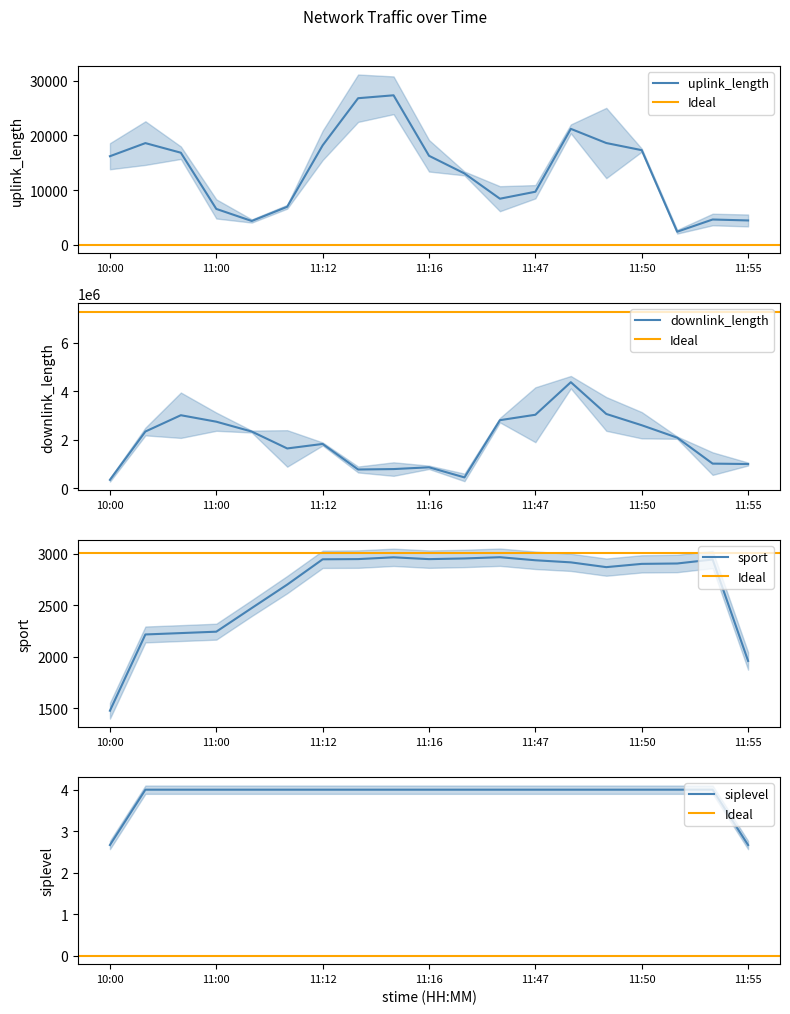

Is it true that uplink_length equals 16200.0 at 10:00?

True